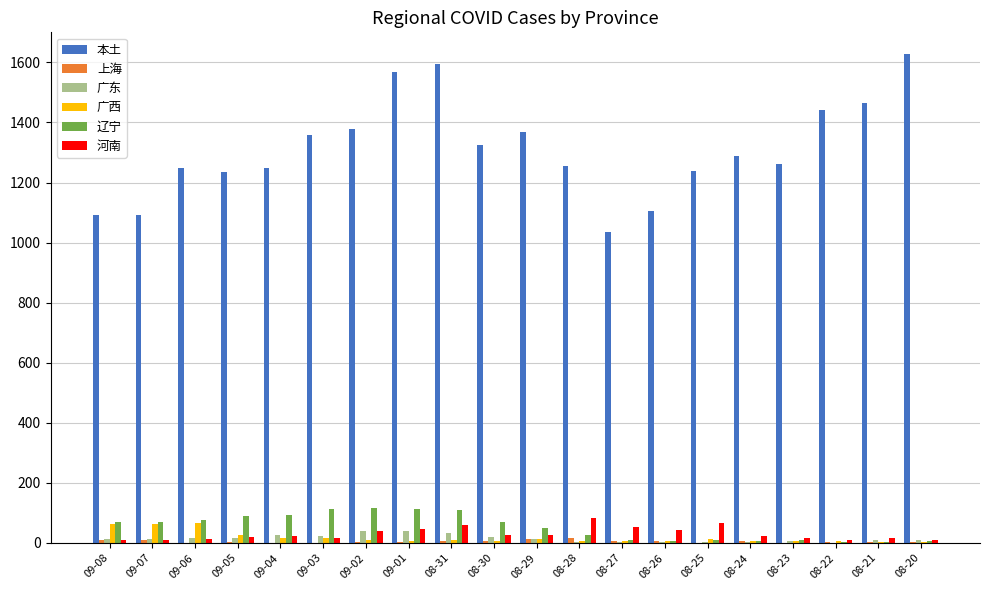

At which label is 本土 closest to 1331?

08-30